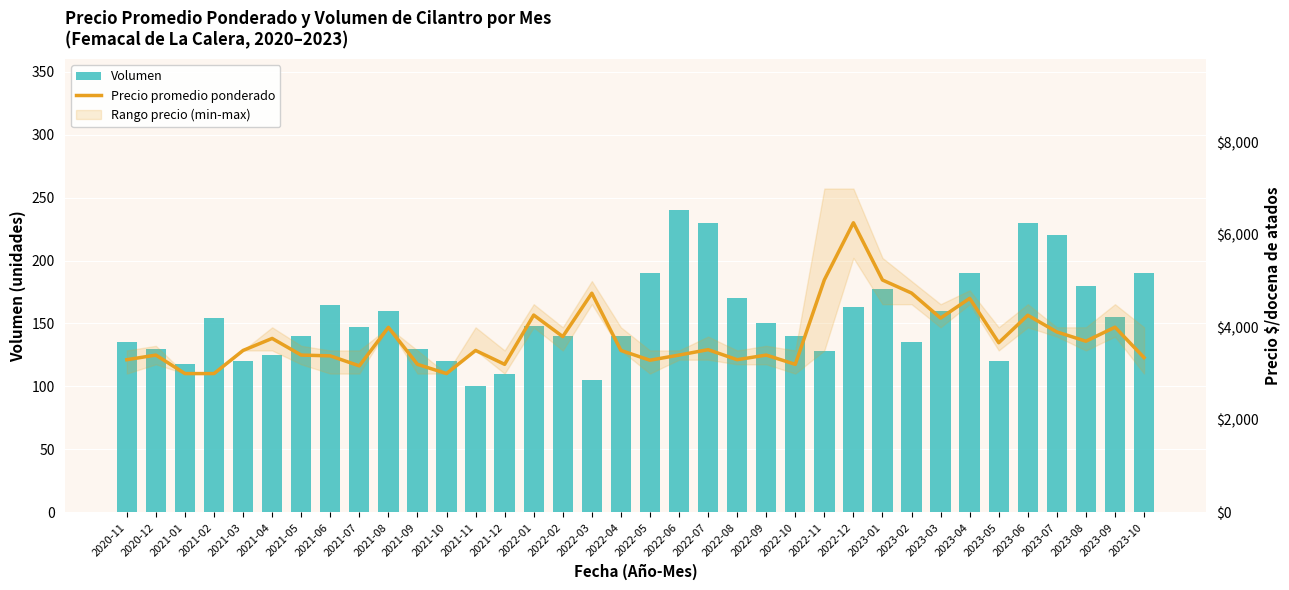

Between 2021-03 and 2022-08, which is larger?

2022-08